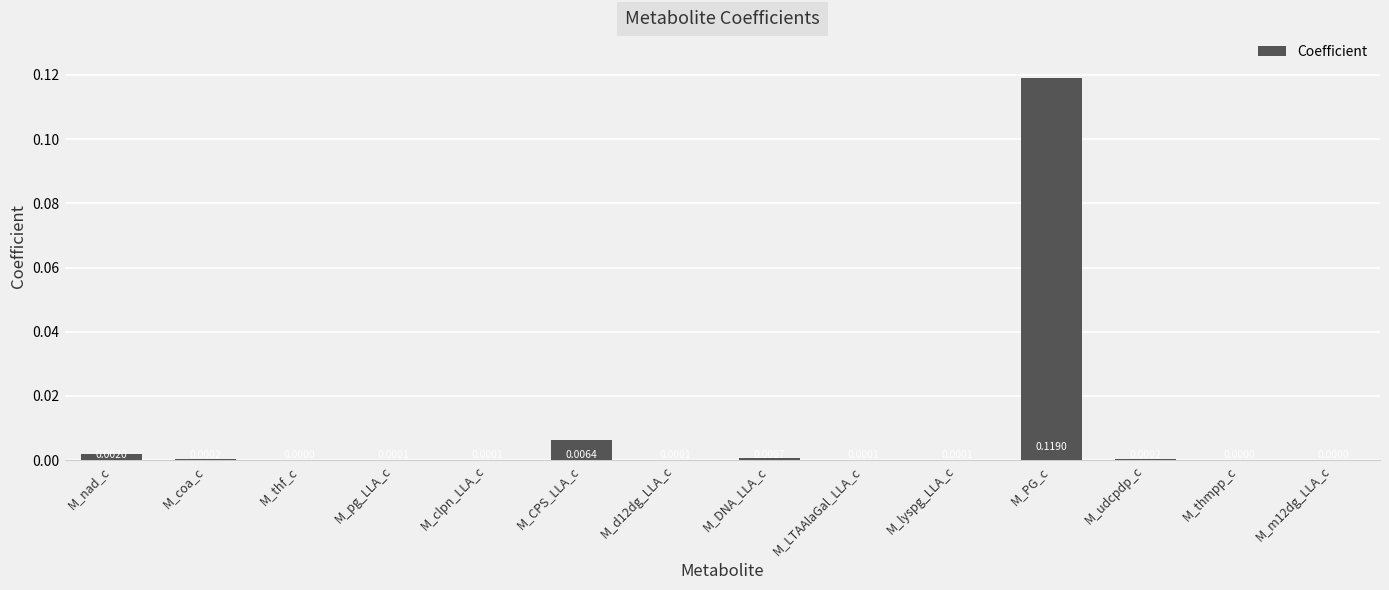

Which has a higher value, M_PG_c or M_coa_c?

M_PG_c